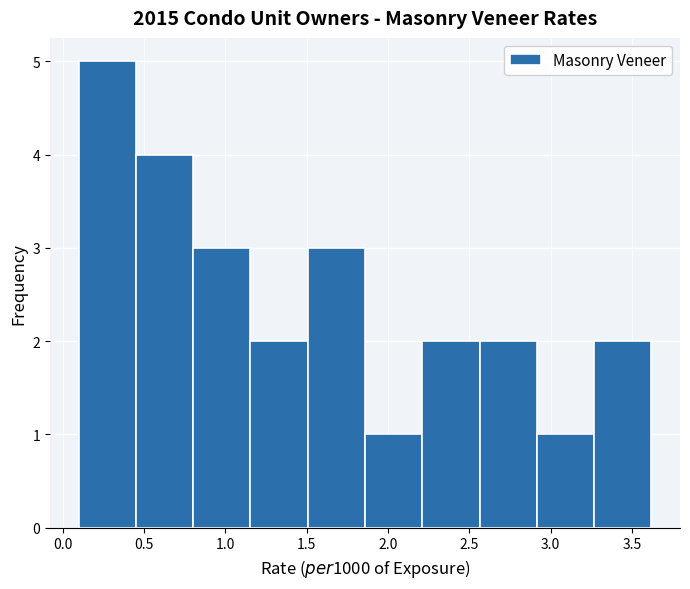

Which range on the x-axis has the tallest bar?

0.10 to 0.45